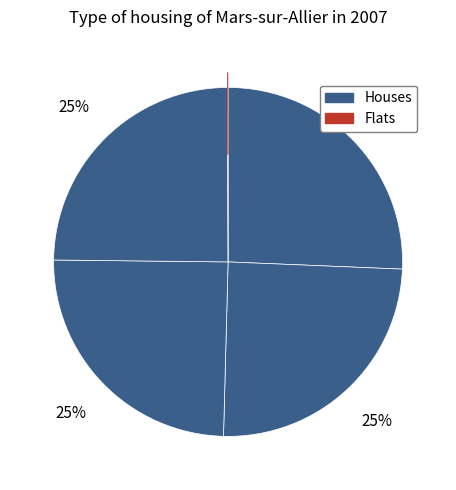

Count the number of slices in the pie.

5